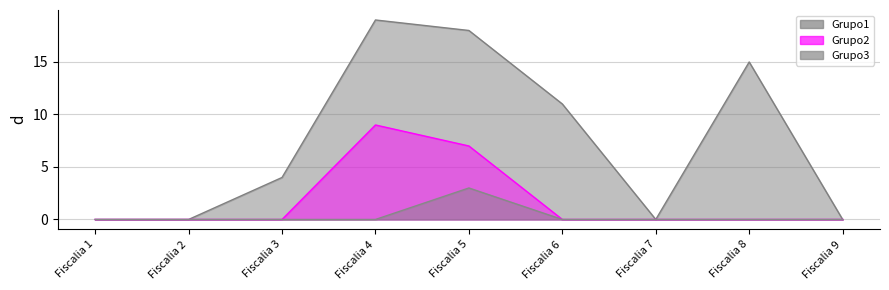

Reading left to right, list all the values displayed in this chart.

Grupo1: Fiscalia 1=0	Fiscalia 2=0	Fiscalia 3=4	Fiscalia 4=19	Fiscalia 5=18	Fiscalia 6=11	Fiscalia 7=0	Fiscalia 8=15	Fiscalia 9=0
Grupo2: Fiscalia 1=0	Fiscalia 2=0	Fiscalia 3=0	Fiscalia 4=9	Fiscalia 5=7	Fiscalia 6=0	Fiscalia 7=0	Fiscalia 8=0	Fiscalia 9=0
Grupo3: Fiscalia 1=0	Fiscalia 2=0	Fiscalia 3=0	Fiscalia 4=0	Fiscalia 5=3	Fiscalia 6=0	Fiscalia 7=0	Fiscalia 8=0	Fiscalia 9=0